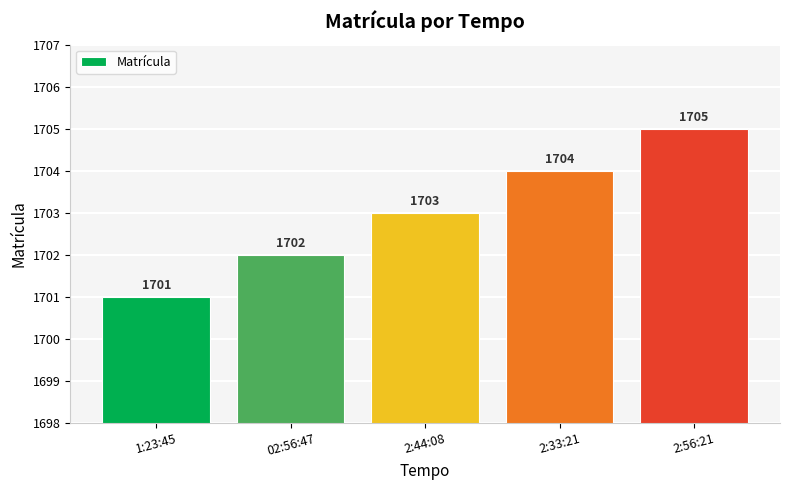

How many data points does each series have?

5